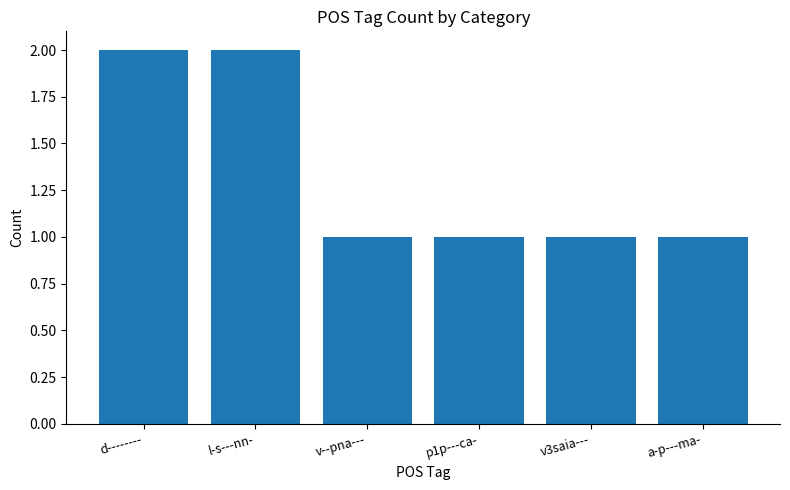

Approximately how many times larger is the value at a-p---ma- compared to p1p---ca-?

1.0